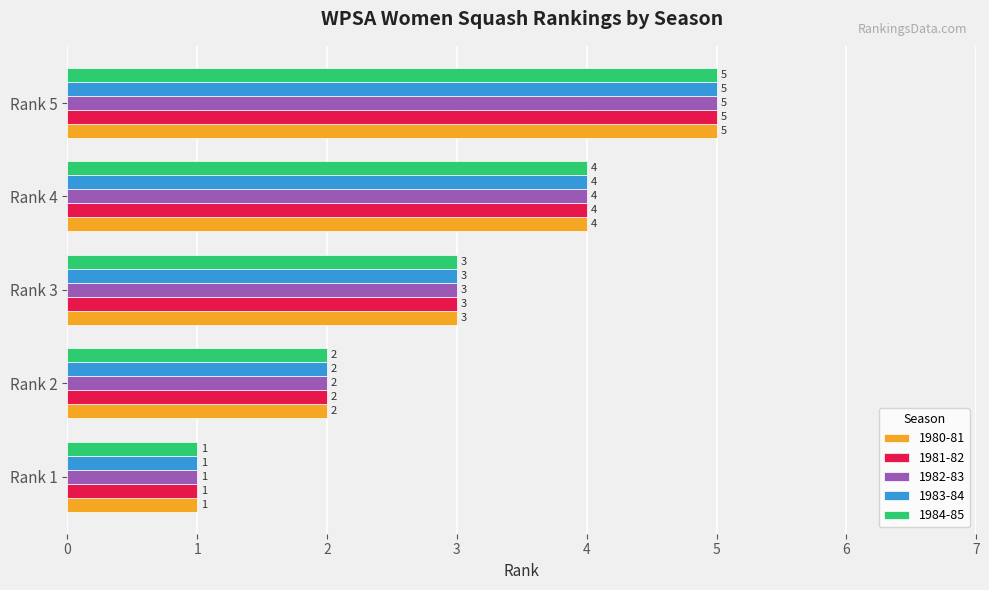

What is the approximate value of 1981-82 at Rank 4?

4